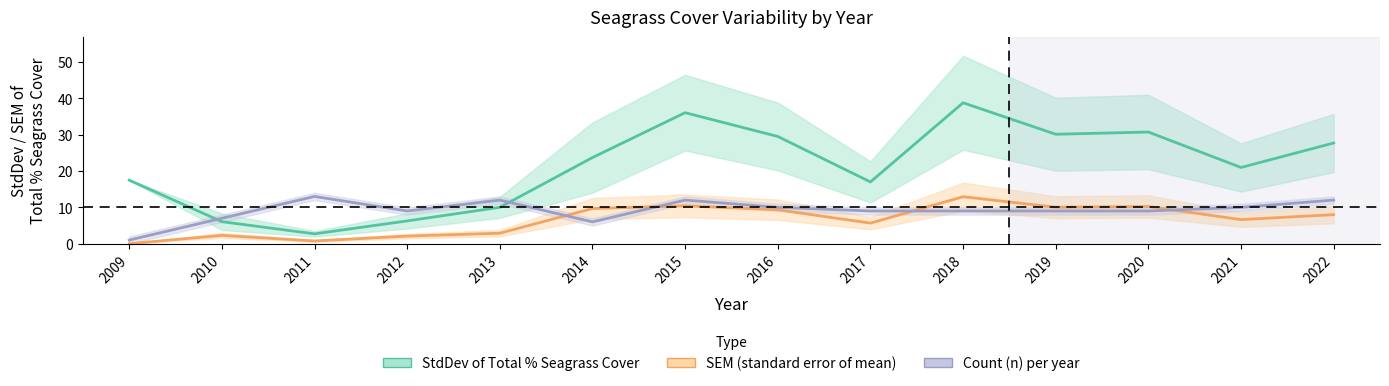

Which category has the highest value in the SEM series?

2018